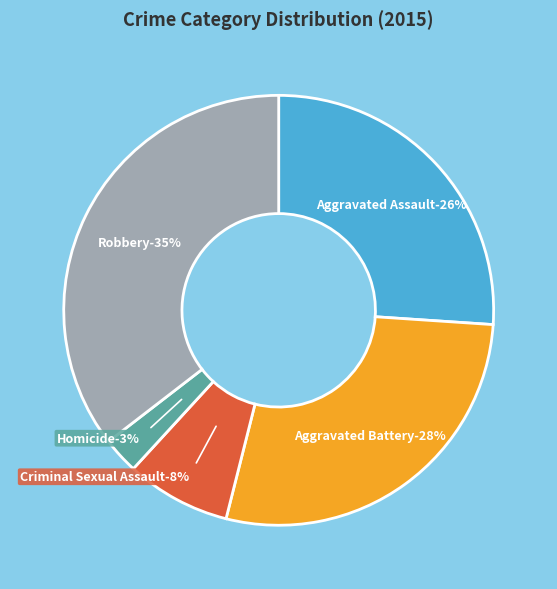

True or false: Aggravated Assault accounts for 41% of the total.

False